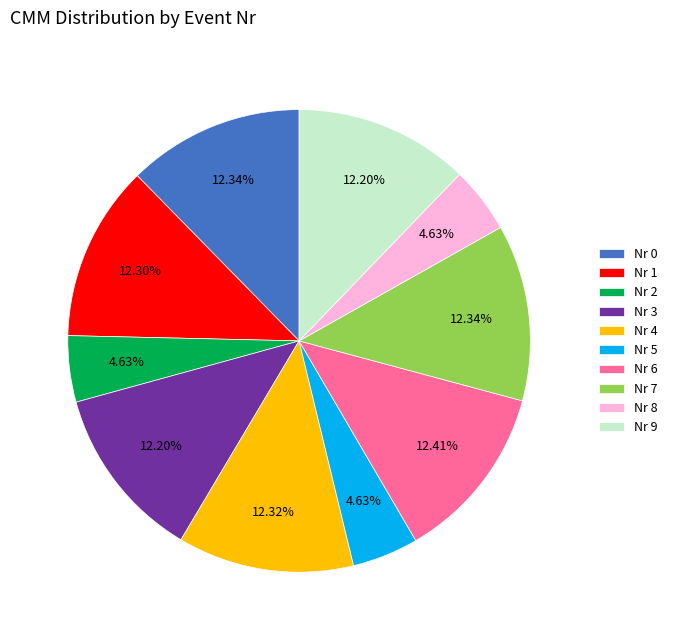

Count the number of slices in the pie.

10